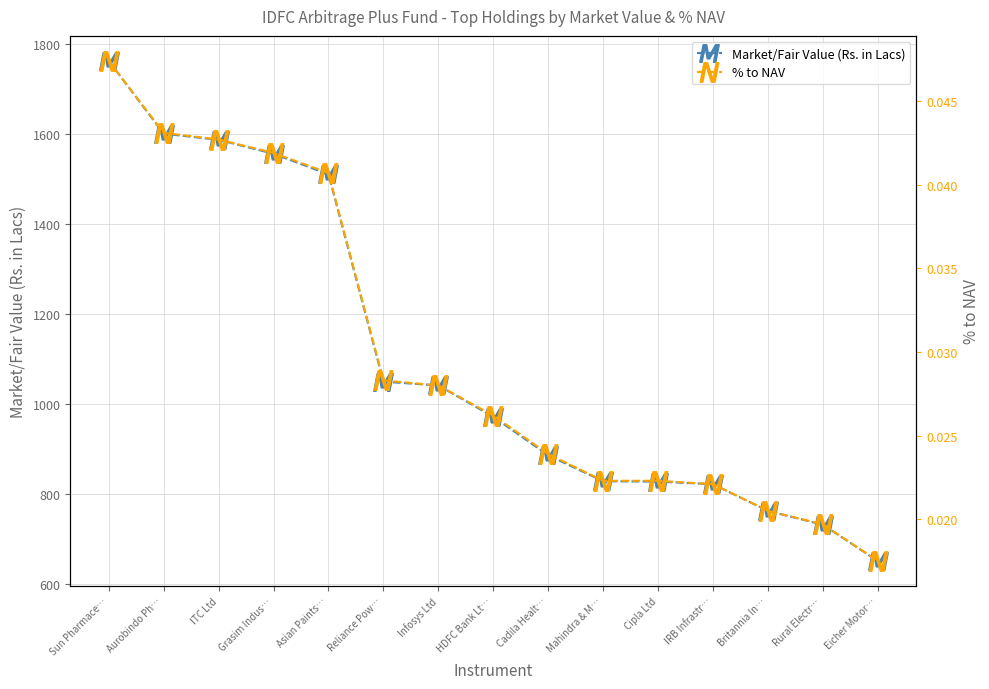

True or false: % to NAV and Market/Fair Value (Rs. in Lacs) cross at least once.

False